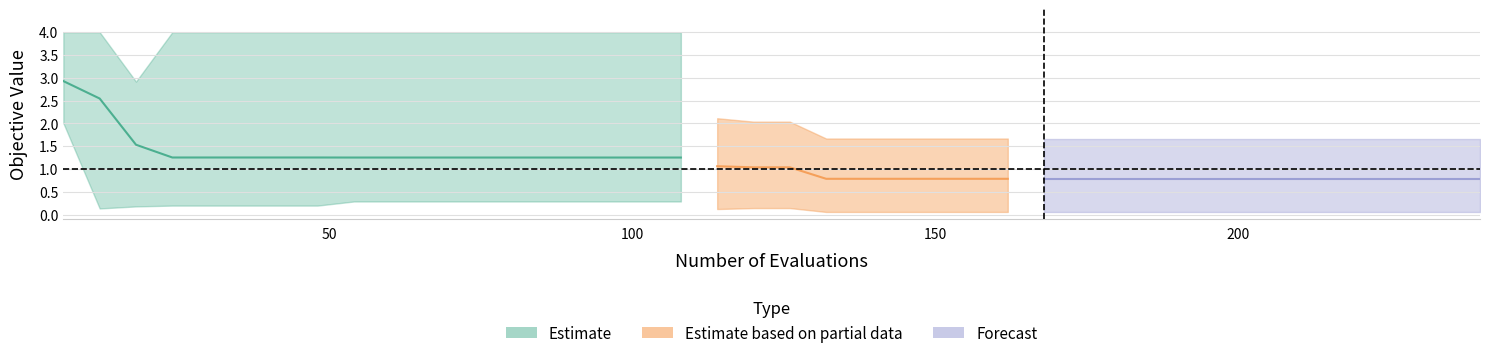

What is the difference between the highest and lowest values at 132?

1.6